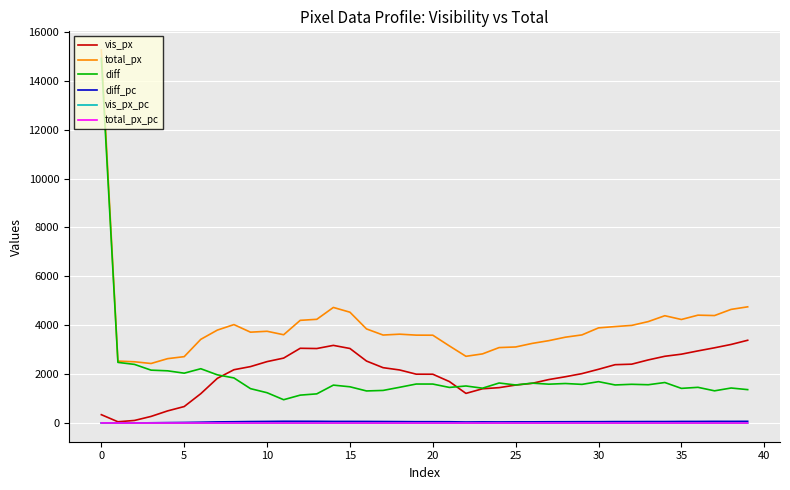

Which series has the largest total across all categories?

total_px